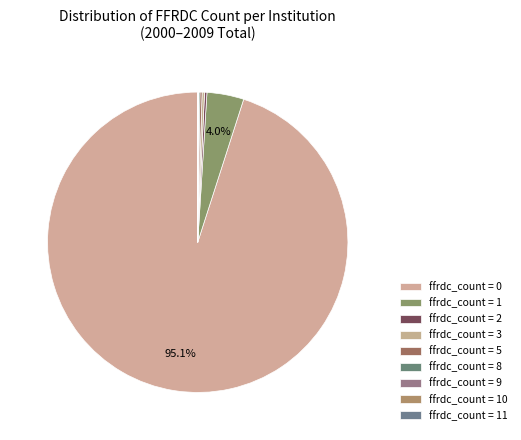

To the nearest percent, what is the average slice percentage?

11%